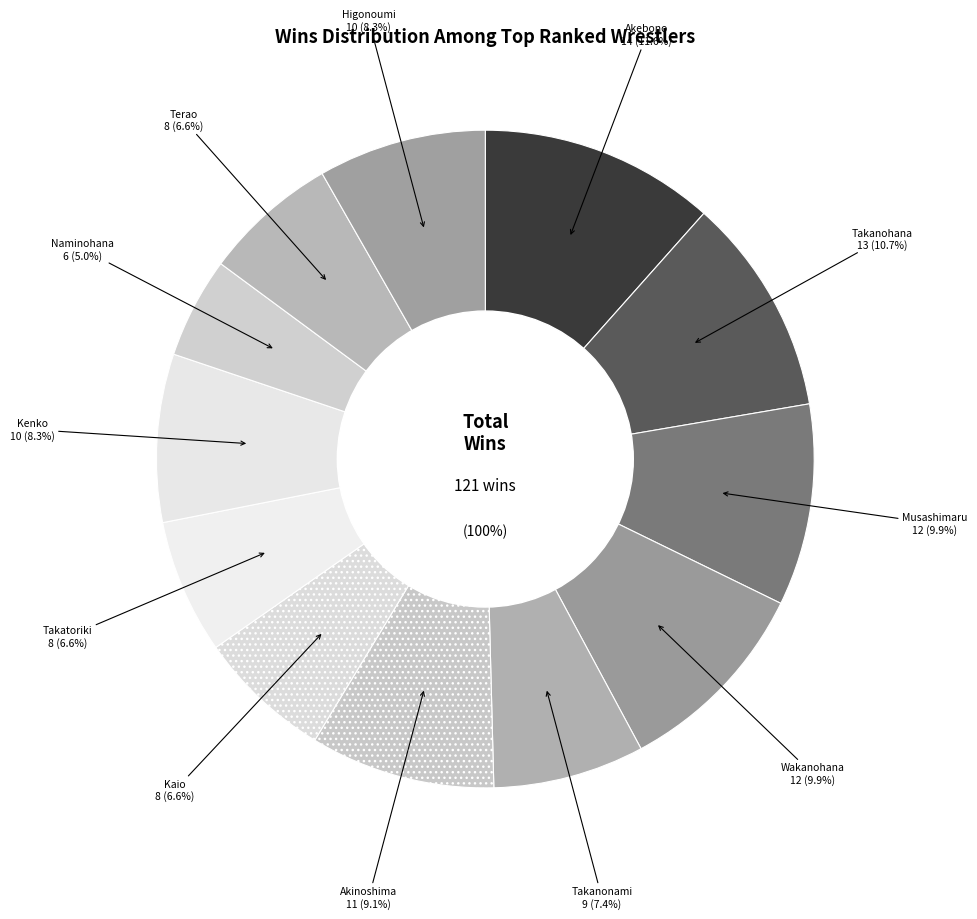

To the nearest percent, what is the difference between the largest and smallest slice percentages?

7%